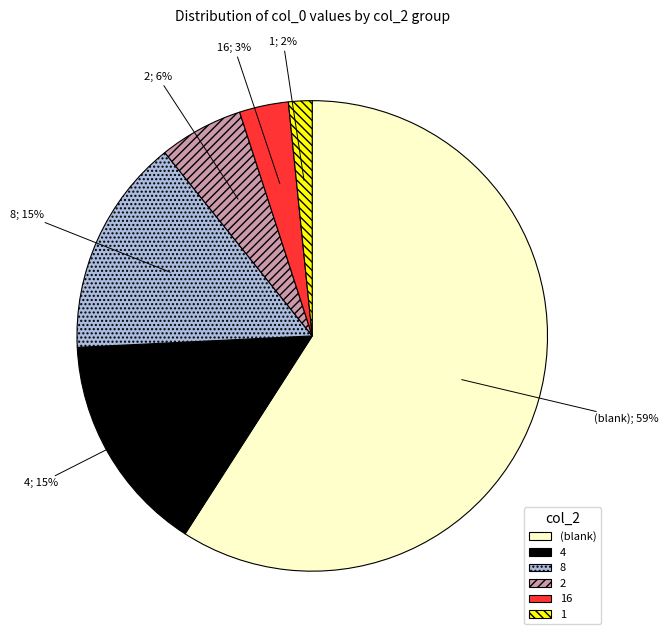

True or false: 16 accounts for 15% of the total.

False